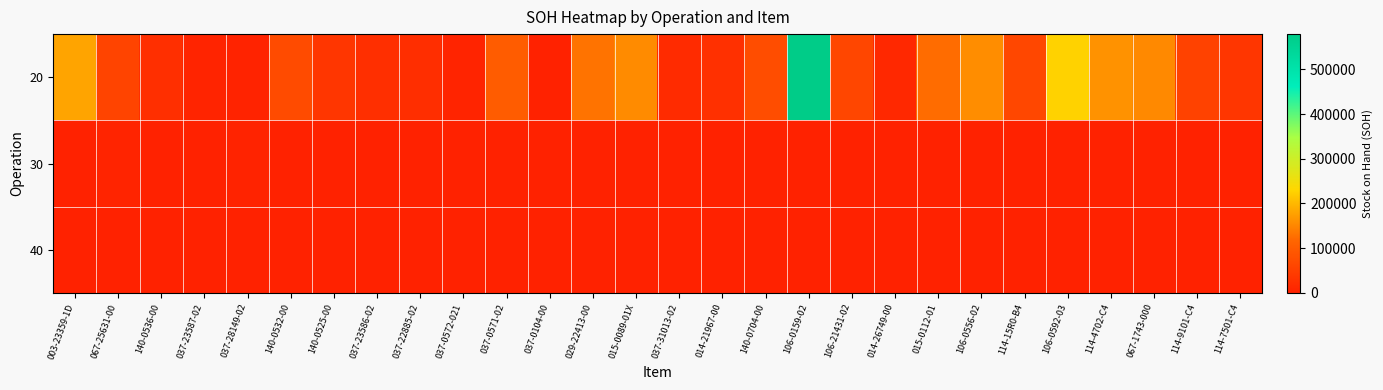

Reading left to right, list all the values displayed in this chart.

20: 003-23359-1D=178784.5	067-25631-00=59148.2	140-0536-00=23994.0	037-23587-02=4913.0	037-28149-02=2626.0	140-0532-00=72229.0	140-0525-00=34359.0	037-23586-02=23031.0	037-22885-02=22521.0	037-0572-021=6246.0	037-0571-02=101219.0	037-0104-00=591.0	029-22413-00=130332.0	015-0089-01X=155824.1	037-31013-02=17128.7	014-21967-00=25342.4	140-0704-00=75835.0	106-0159-02=578835.0	106-21431-02=62178.0	014-26749-00=13423.0	015-0112-01=123288.7	106-0556-02=157627.4	114-15R0-B4=64419.5	106-0592-03=227124.4	114-4702-C4=162780.8	067-1743-000=153476.9	114-9101-C4=56389.2	114-7501-C4=34433.3
30: 003-23359-1D=731.0	067-25631-00=5592.0	140-0536-00=20.0	037-23587-02=970.0	037-28149-02=2920.0	140-0532-00=969.0	140-0525-00=802.0	037-23586-02=659.0	037-22885-02=939.0	037-0572-021=1034.0	037-0571-02=0.0	037-0104-00=0.0	029-22413-00=0.0	015-0089-01X=0.0	037-31013-02=0.0	014-21967-00=0.0	140-0704-00=0.0	106-0159-02=0.0	106-21431-02=0.0	014-26749-00=0.0	015-0112-01=0.0	106-0556-02=0.0	114-15R0-B4=0.0	106-0592-03=0.0	114-4702-C4=0.0	067-1743-000=0.0	114-9101-C4=0.0	114-7501-C4=0.0
40: 003-23359-1D=65.0	067-25631-00=731.0	140-0536-00=5.0	037-23587-02=1267.0	037-28149-02=0.0	140-0532-00=0.0	140-0525-00=0.0	037-23586-02=0.0	037-22885-02=0.0	037-0572-021=0.0	037-0571-02=0.0	037-0104-00=0.0	029-22413-00=0.0	015-0089-01X=0.0	037-31013-02=0.0	014-21967-00=0.0	140-0704-00=0.0	106-0159-02=0.0	106-21431-02=0.0	014-26749-00=0.0	015-0112-01=0.0	106-0556-02=0.0	114-15R0-B4=0.0	106-0592-03=0.0	114-4702-C4=0.0	067-1743-000=0.0	114-9101-C4=0.0	114-7501-C4=0.0